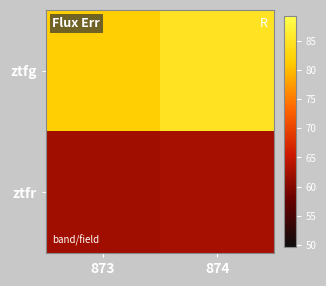

Reading left to right, what are all the values shown in this chart?

ztfg: 873=81.8	874=84.9
ztfr: 873=62.2	874=62.6